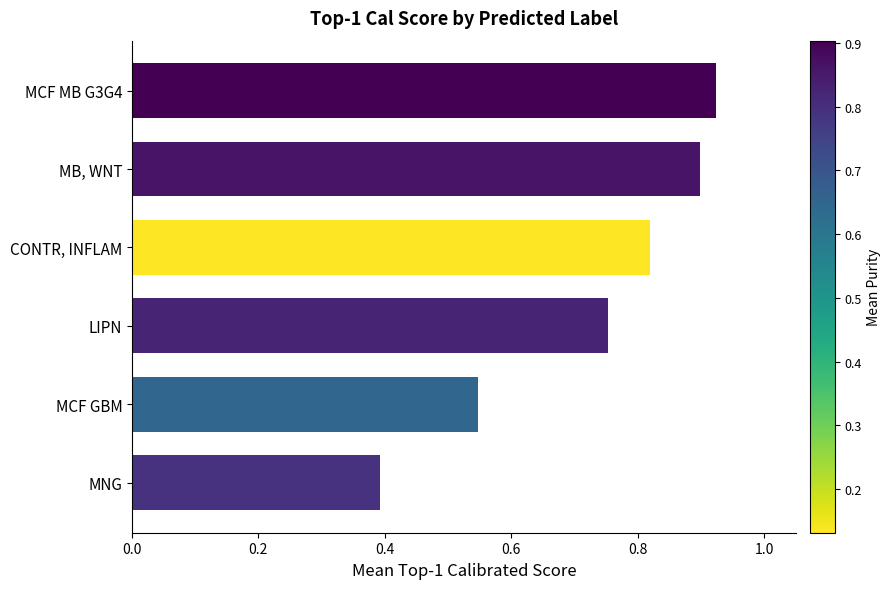

How many values are between 0 and 1?

6